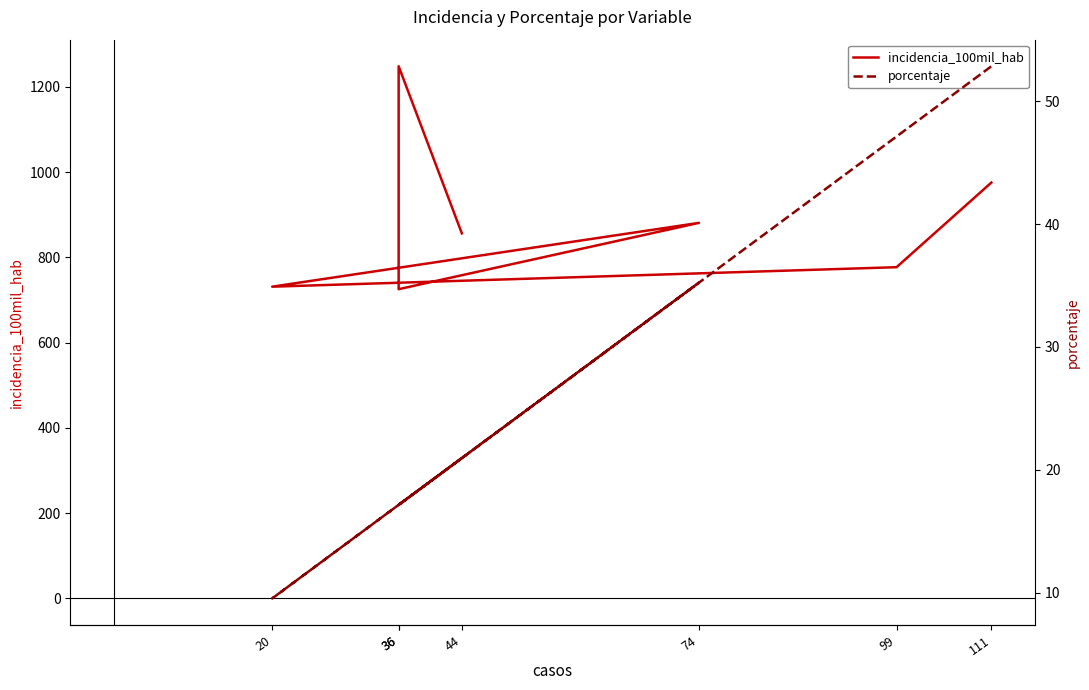

Reading right to left, what are all the values shown in this chart?

incidencia_100mil_hab: 111=975.5	99=777.0	20=731.3	74=881.0	36=725.4	36=1248.3	44=856.2
porcentaje: 111=52.9	99=47.1	20=9.5	74=35.2	36=17.1	36=17.1	44=20.9